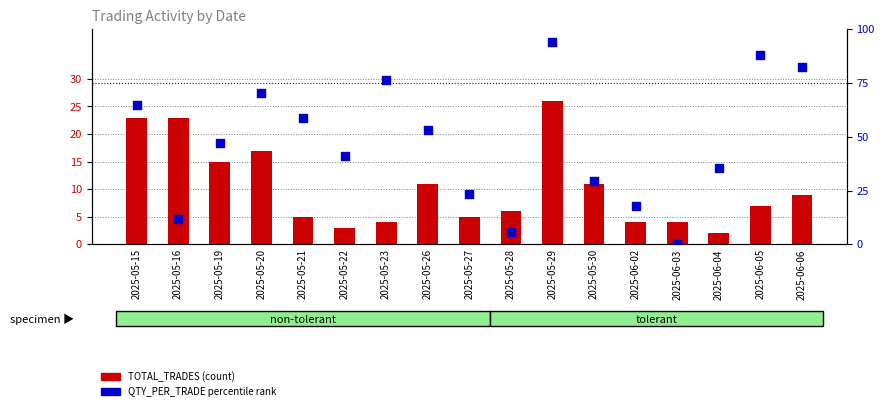

At which category is the sum across all series the highest?

2025-05-29